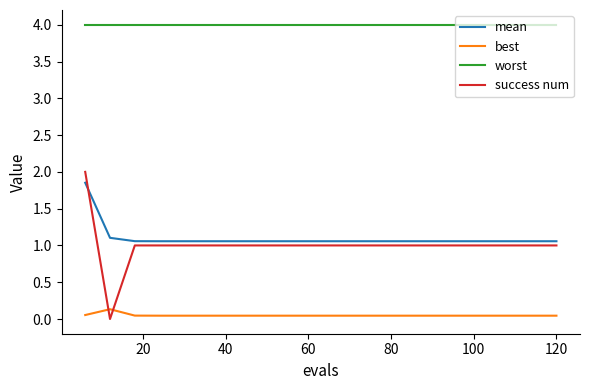

Which series has the largest range (max minus min)?

success num